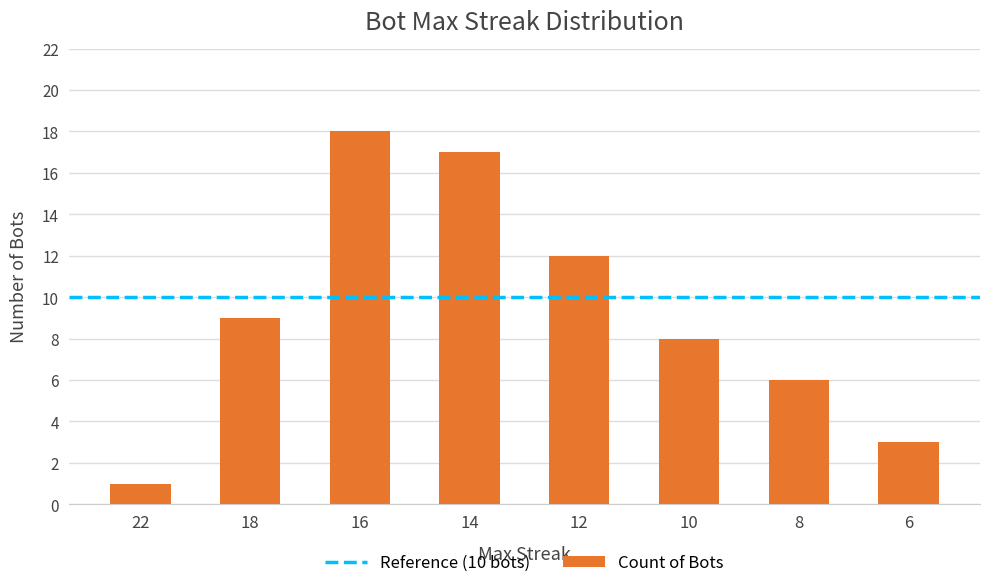

Reading left to right, list all the values displayed in this chart.

22=1	18=9	16=18	14=17	12=12	10=8	8=6	6=3